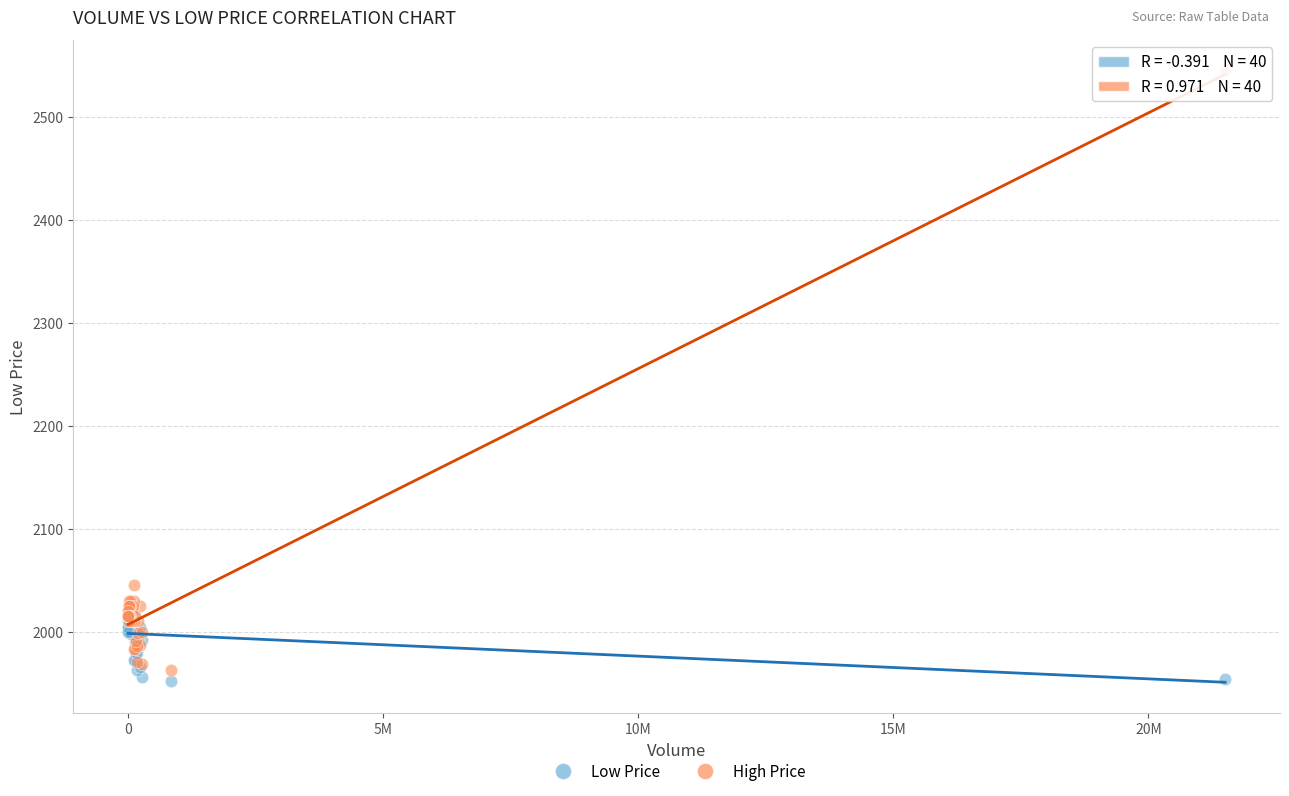

Which series contains the lowest Y value?

Low Price